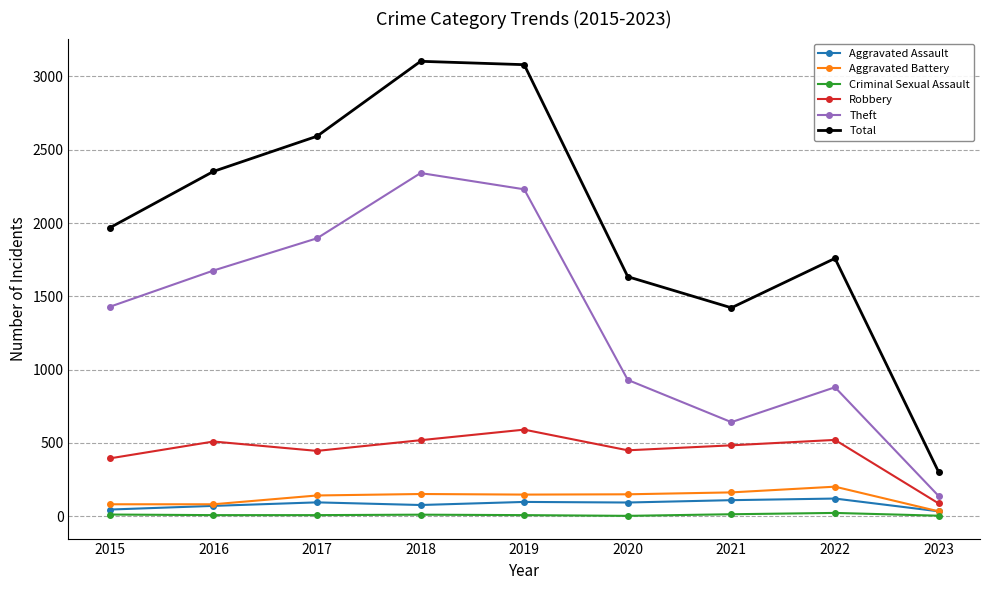

Which series has the largest total across all categories?

Total